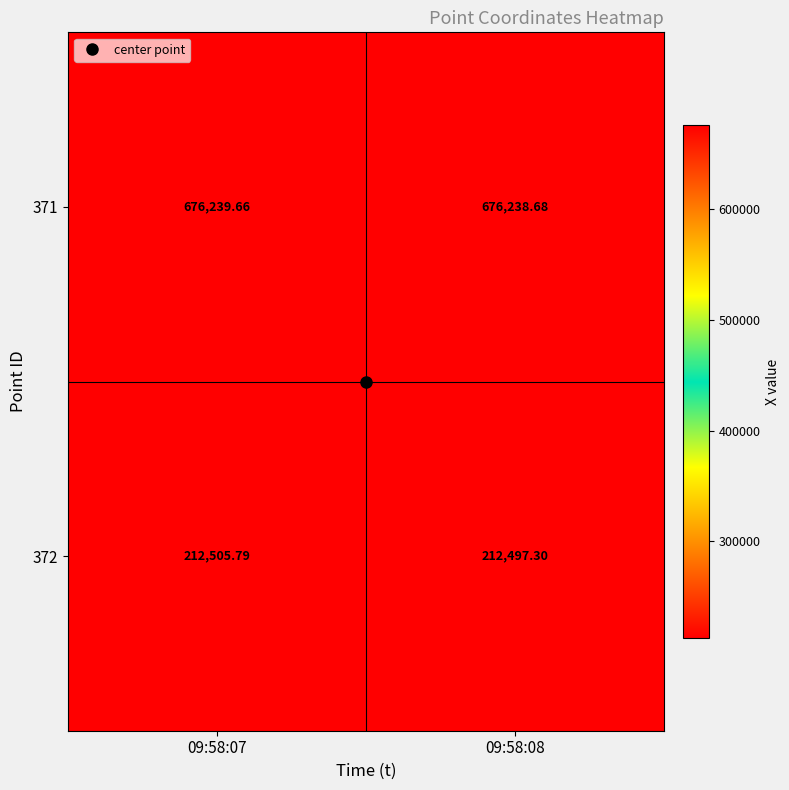

Is the value of 372 at 09:58:07 greater than the value of 371 at 09:58:07?

No